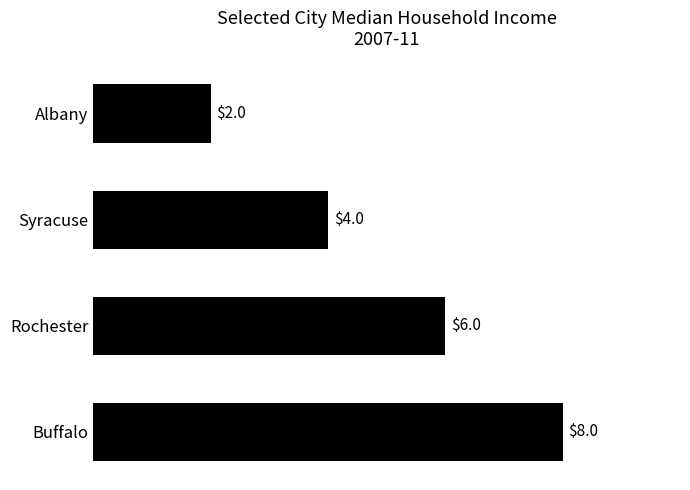

The value at Buffalo is 13. True or false?

False